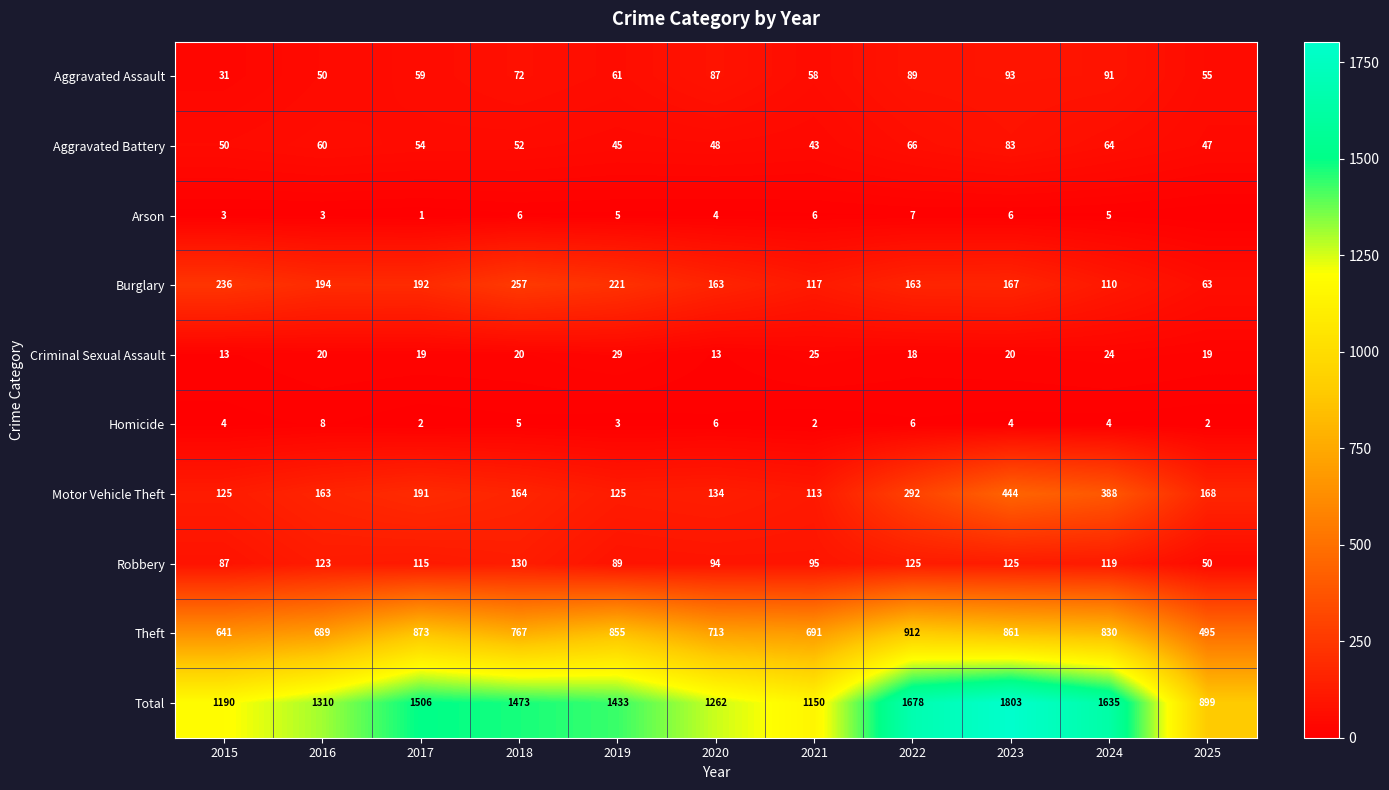

What is the sum of all Aggravated Assault values?

746